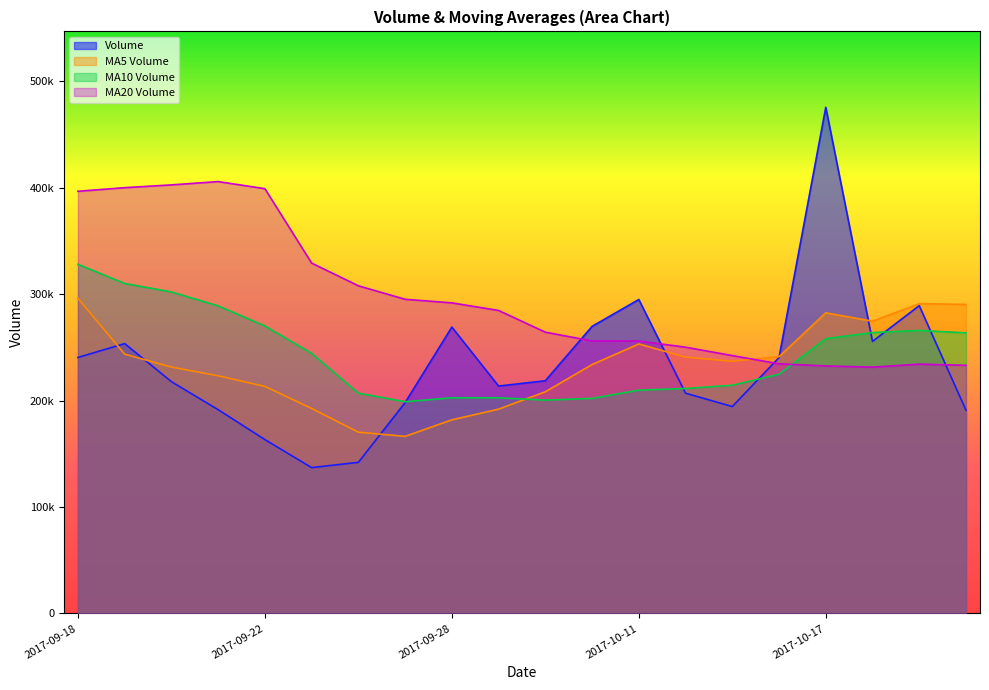

What position from the left is 2017-10-17?

17